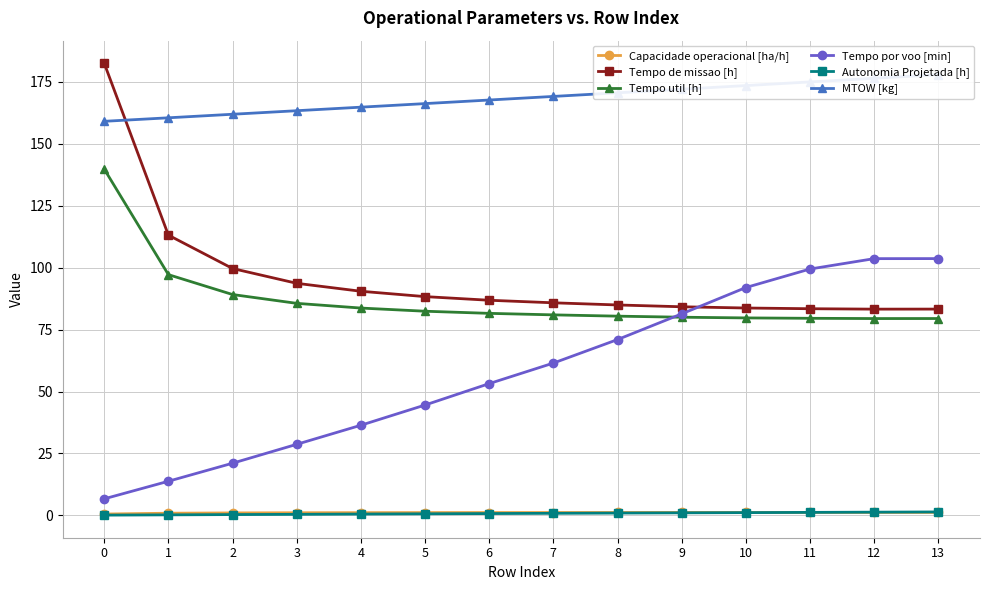

What is the sum of the Tempo por voo [min] values at 10 and 4?

128.4